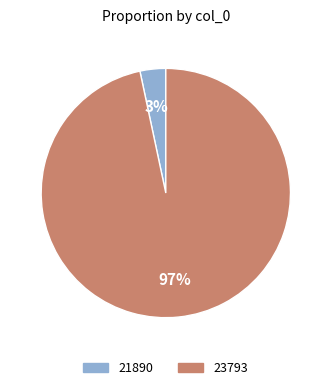

Is there a majority slice in this chart?

Yes